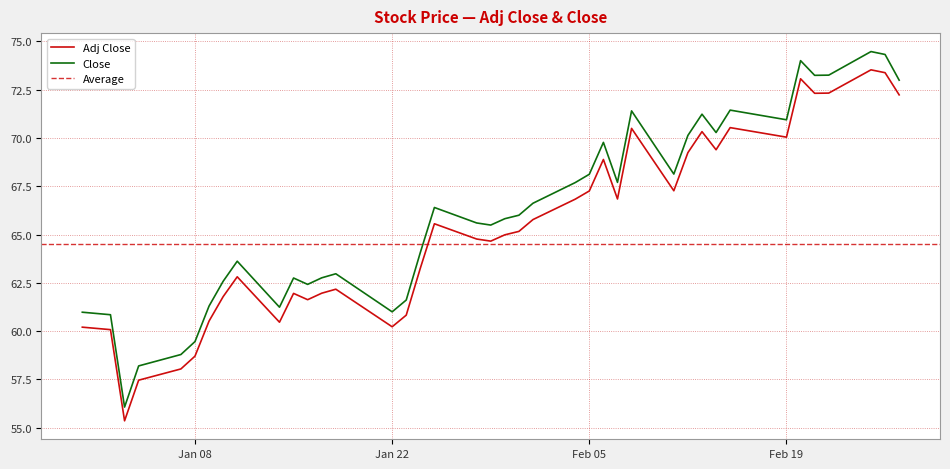

How many categories are shown in the chart?

40